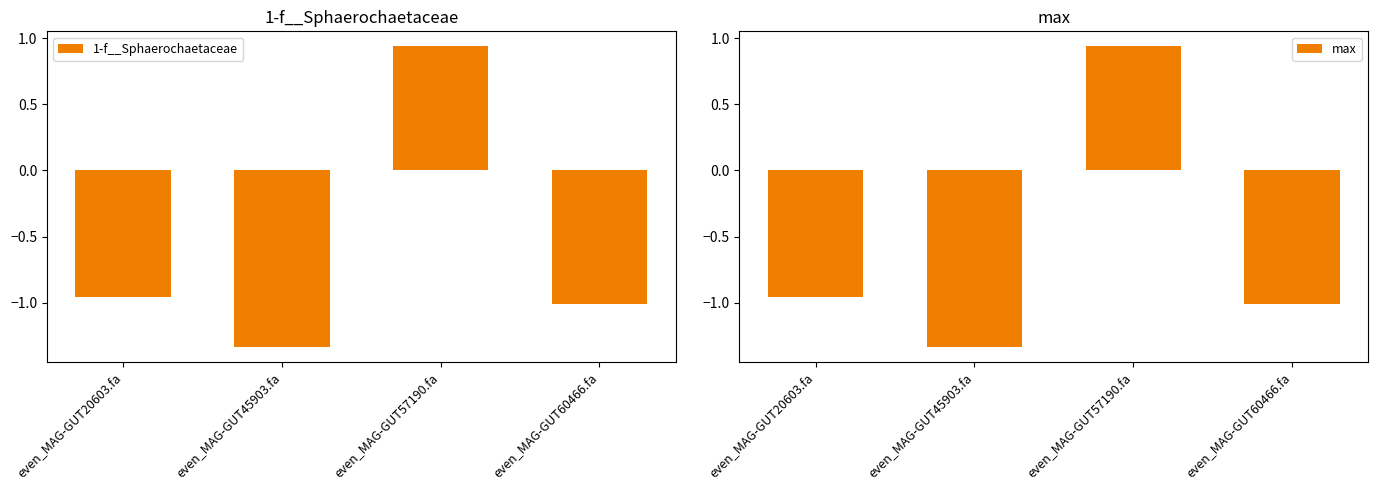

What is the difference between the maximum and minimum values in the 1-f__Sphaerochaetaceae series?

2.3